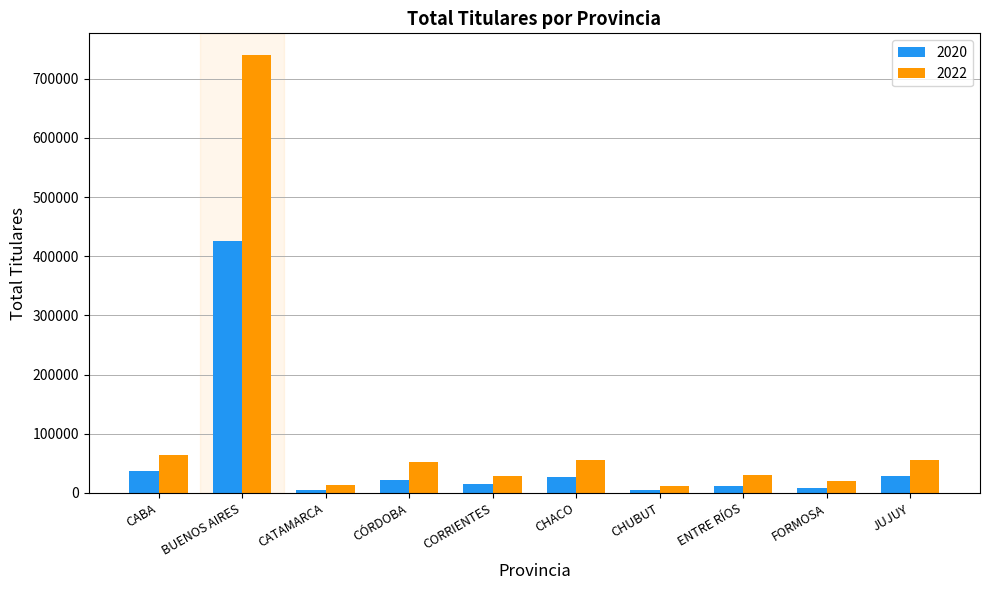

Which series has the largest total across all categories?

2022